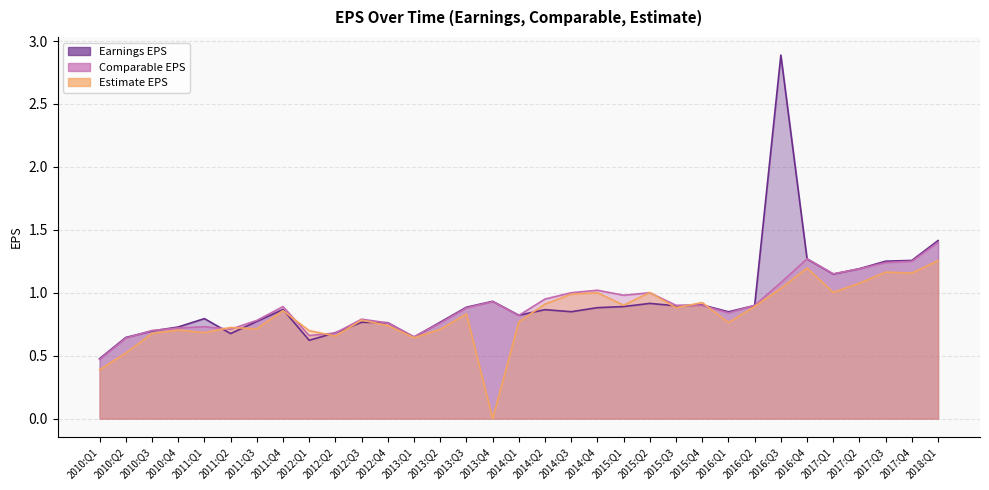

Between 2010:Q3 and 2015:Q2, which is larger?

2015:Q2